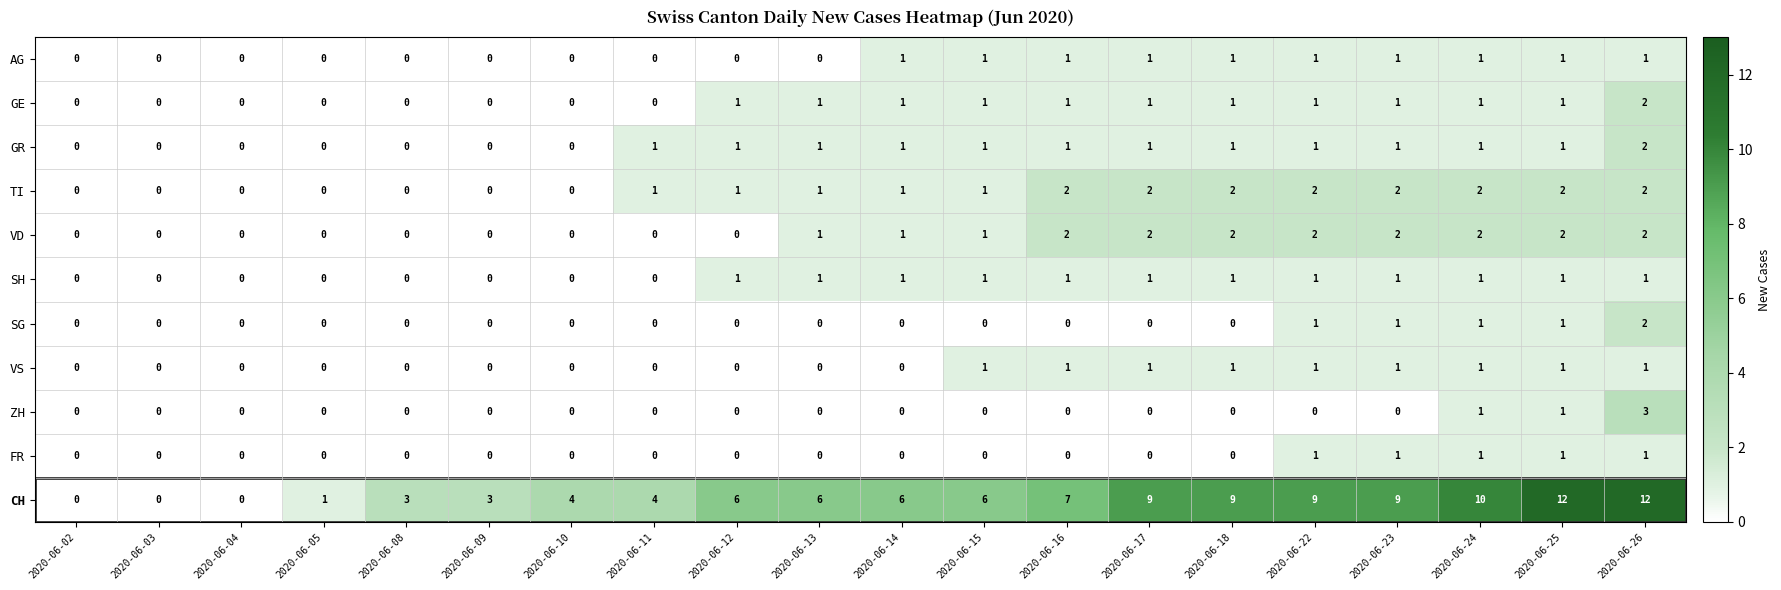

What is the sum of all VD values?

19